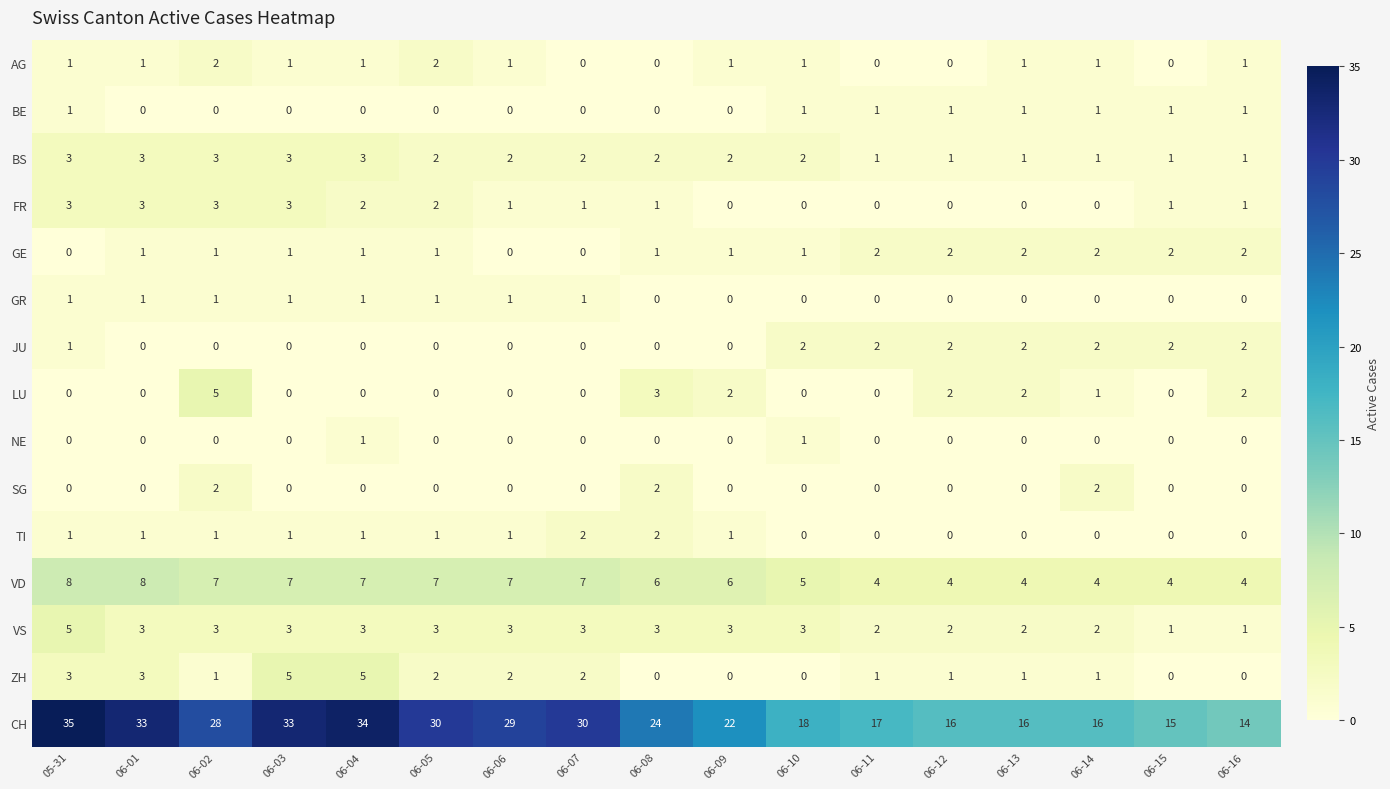

The value of SG at 06-09 is 0. True or false?

True